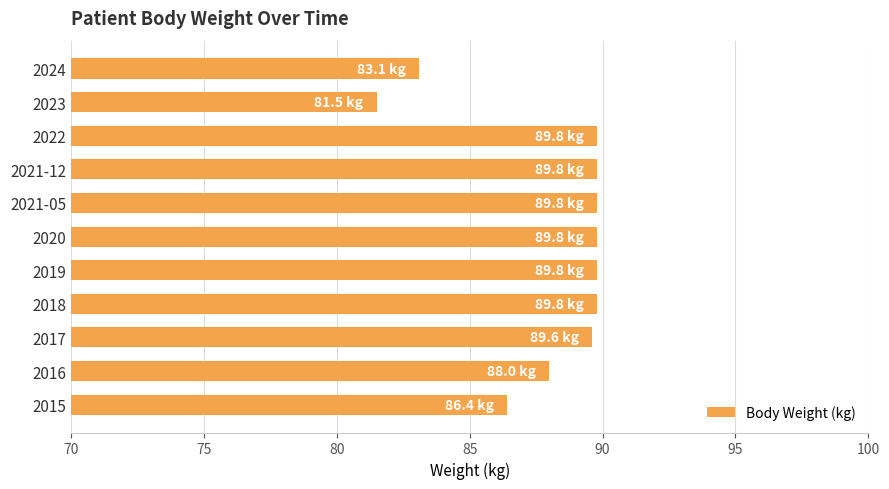

Reading top to bottom, extract all data points from this chart.

2024=83.1	2023=81.5	2022=89.8	2021-12=89.8	2021-05=89.8	2020=89.8	2019=89.8	2018=89.8	2017=89.6	2016=88.0	2015=86.4